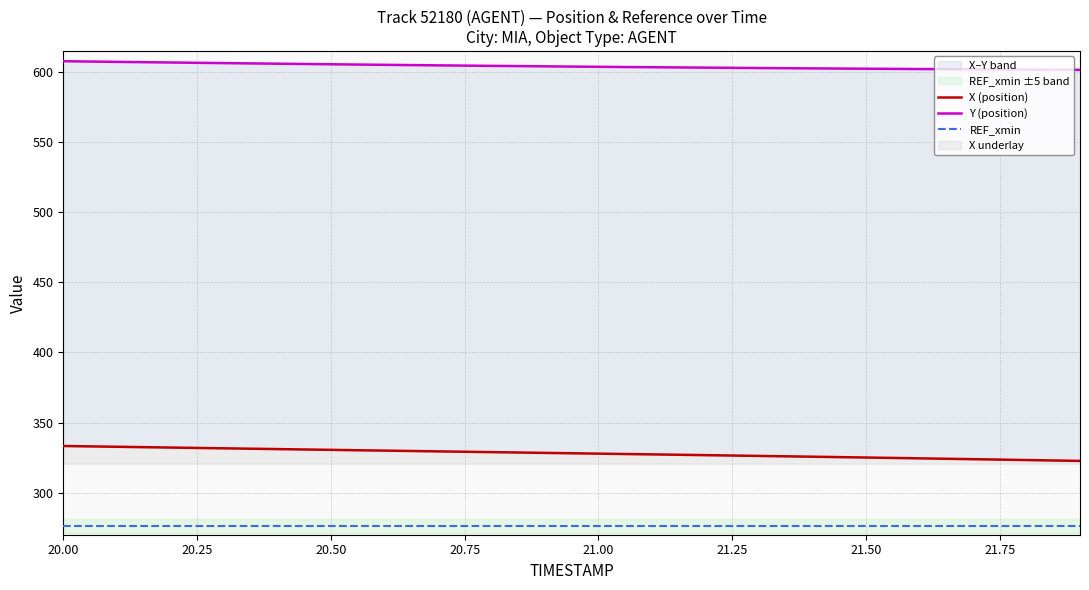

Reading left to right, list all the values displayed in this chart.

X (position): 333.3	332.7	332.2	331.6	331.1	330.5	330.0	329.4	328.9	328.4	327.8	327.3	326.7	326.2	325.6	325.1	324.5	323.9	323.3	322.6
Y (position): 607.7	607.2	606.8	606.3	605.9	605.5	605.1	604.7	604.4	604.0	603.7	603.4	603.1	602.8	602.6	602.3	602.1	601.9	601.7	601.5
REF_xmin: 276.4	276.4	276.4	276.4	276.4	276.4	276.4	276.4	276.4	276.4	276.4	276.4	276.4	276.4	276.4	276.4	276.4	276.4	276.4	276.4